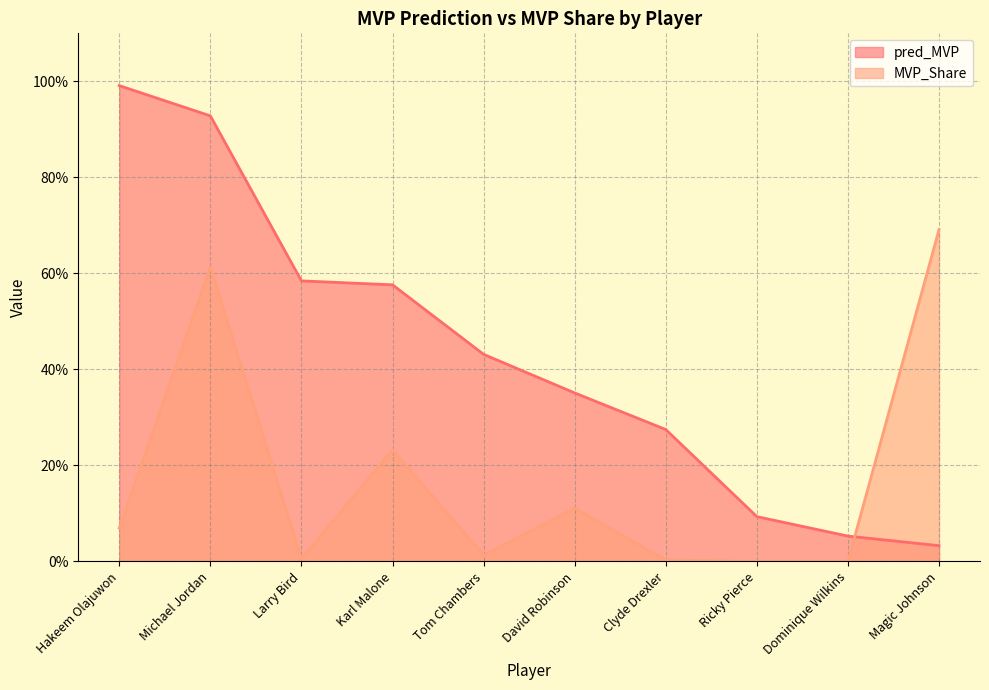

How many times do MVP_Share and pred_MVP cross each other?

1